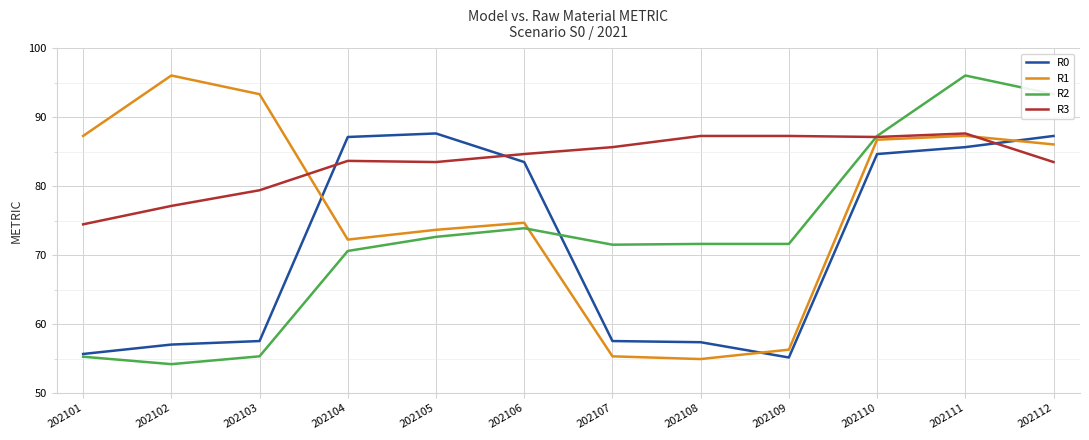

Is it true that R2 equals 100.1 at 202105?

False